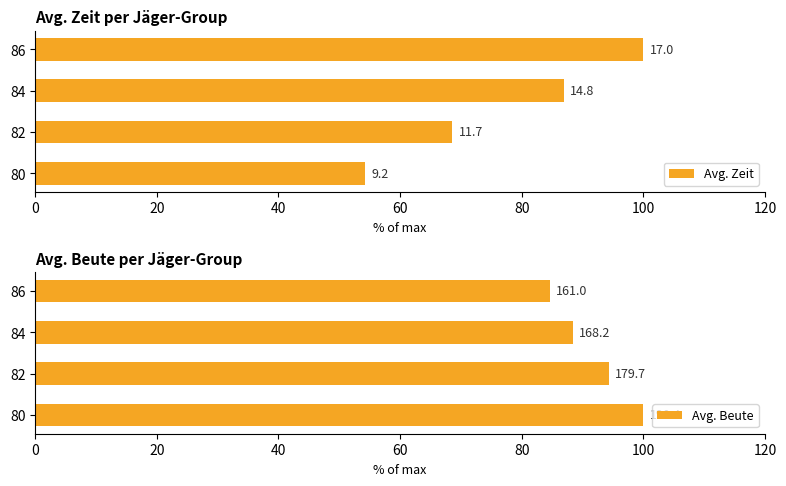

What are all the series names shown in the legend?

Avg. Zeit, Avg. Beute